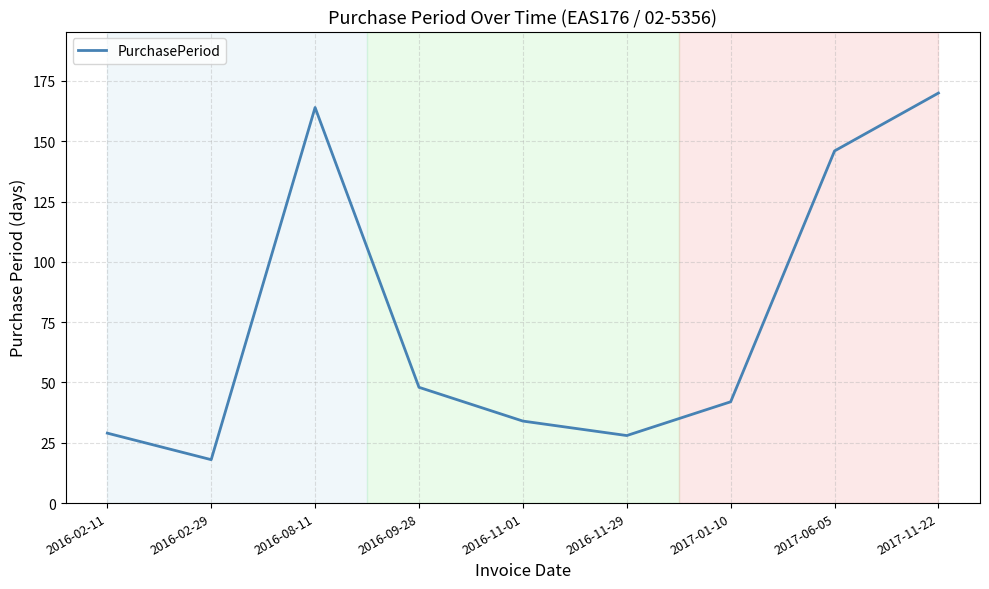

The chart shows a value of 10 at 2016-02-29. True or false?

False